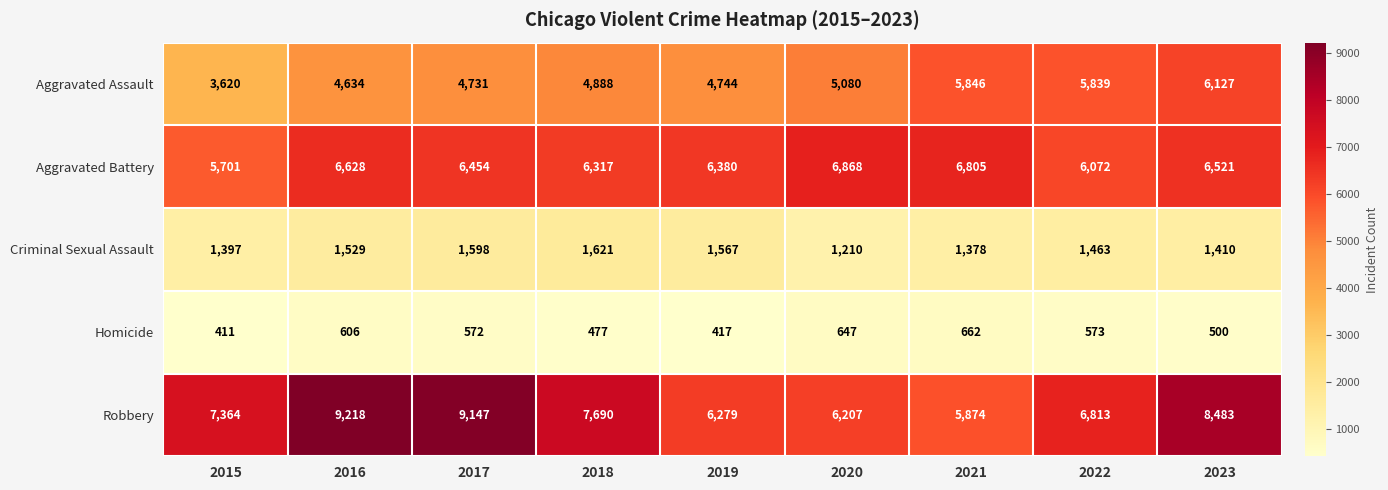

Rank the categories by Homicide value from highest to lowest.

2021, 2020, 2016, 2022, 2017, 2023, 2018, 2019, 2015